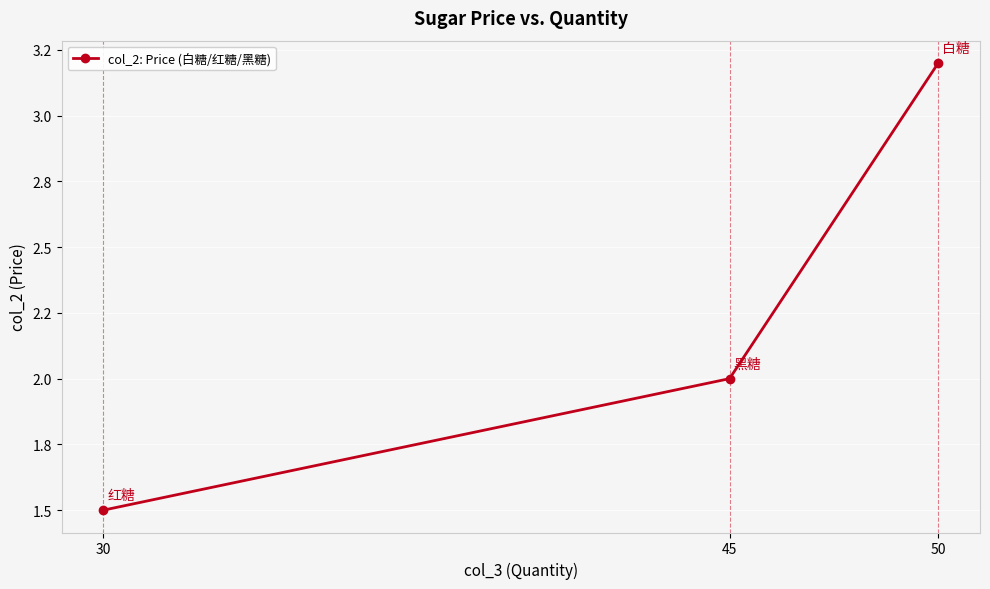

The value at 45 is 2.0. True or false?

True